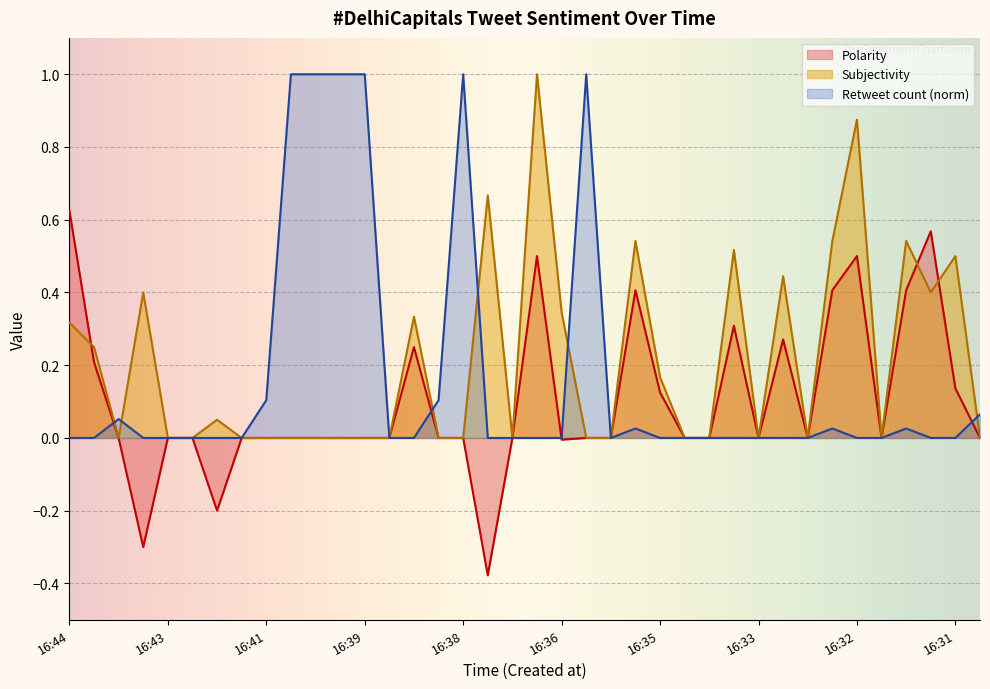

What are all the series names shown in the legend?

Polarity, Subjectivity, Retweet count (norm)